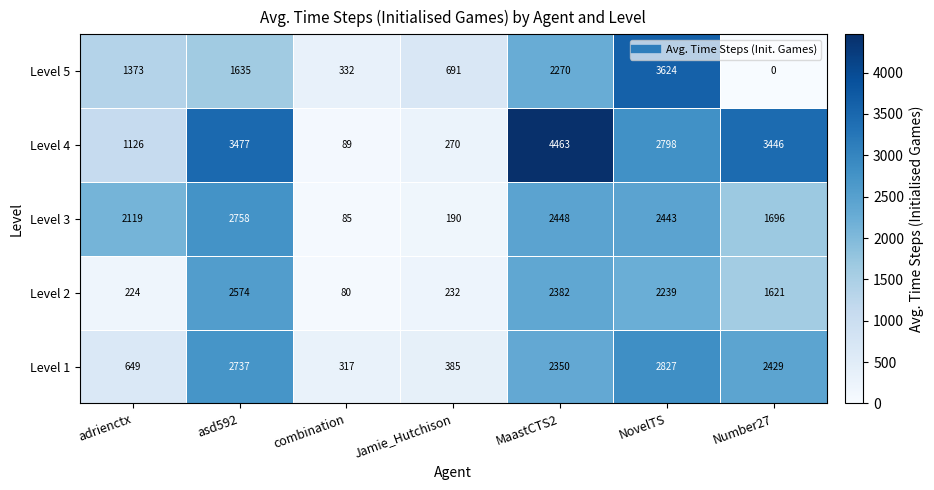

List the series in order of their peak value, highest first.

Level 4, Level 5, Level 1, Level 3, Level 2